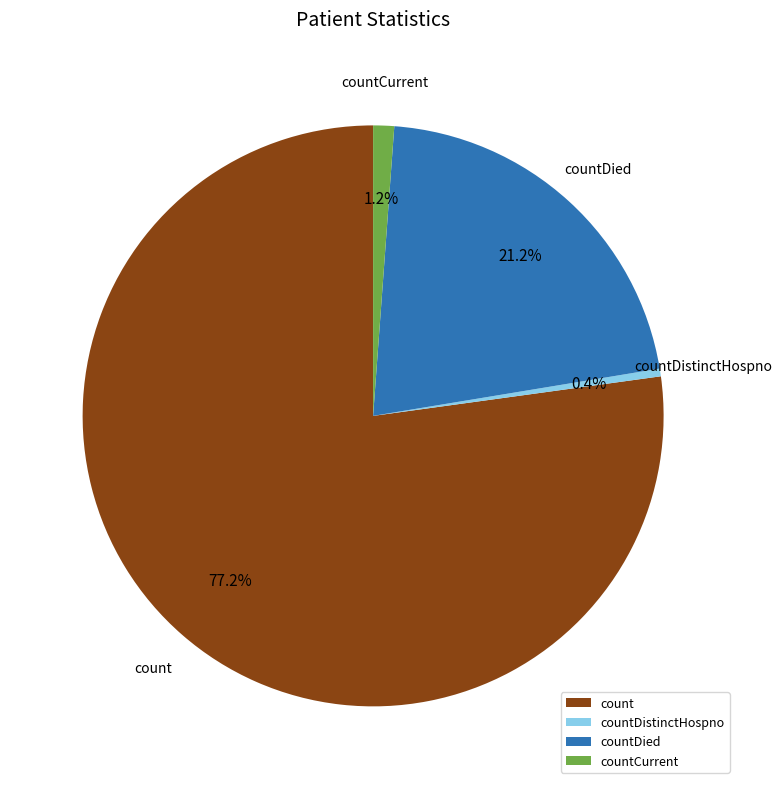

What is the smallest slice in the pie chart?

countDistinctHospno